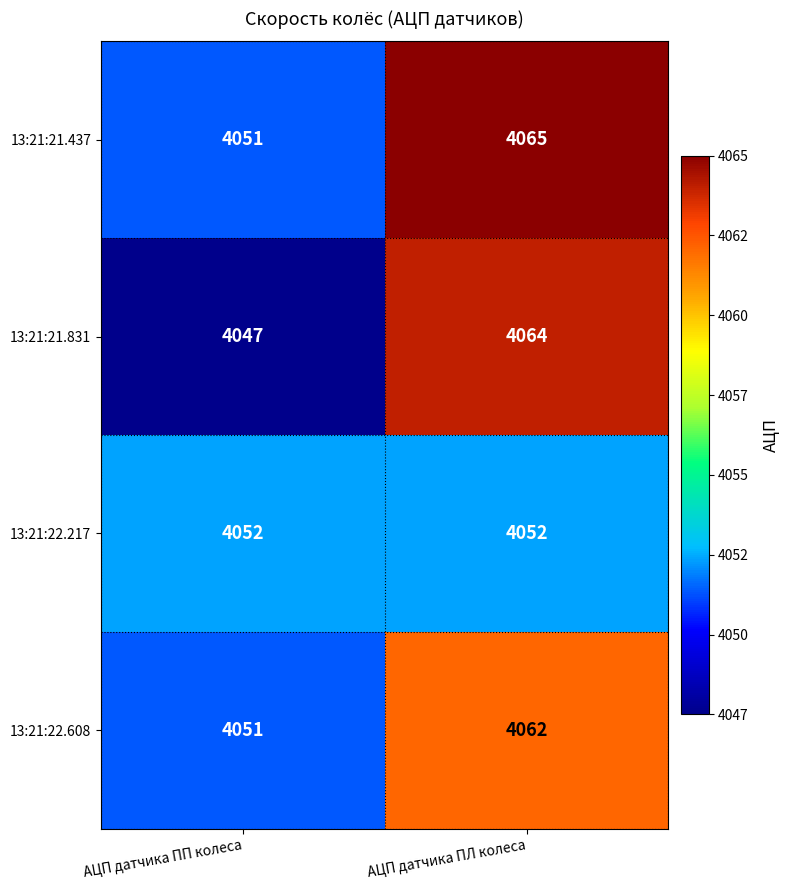

Is it true that 13:21:22.217 equals 4052 at АЦП датчика ПЛ колеса?

True